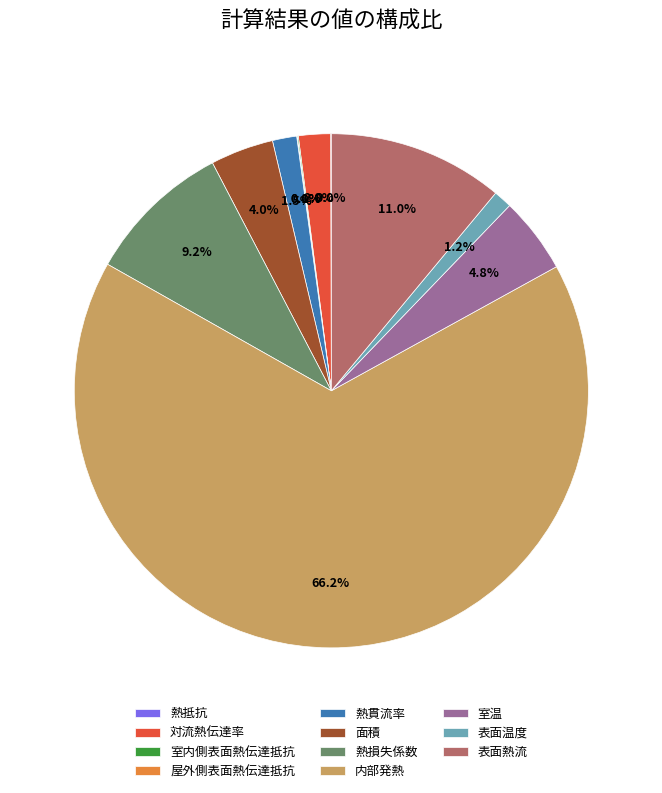

Which slice is the largest?

内部発熱